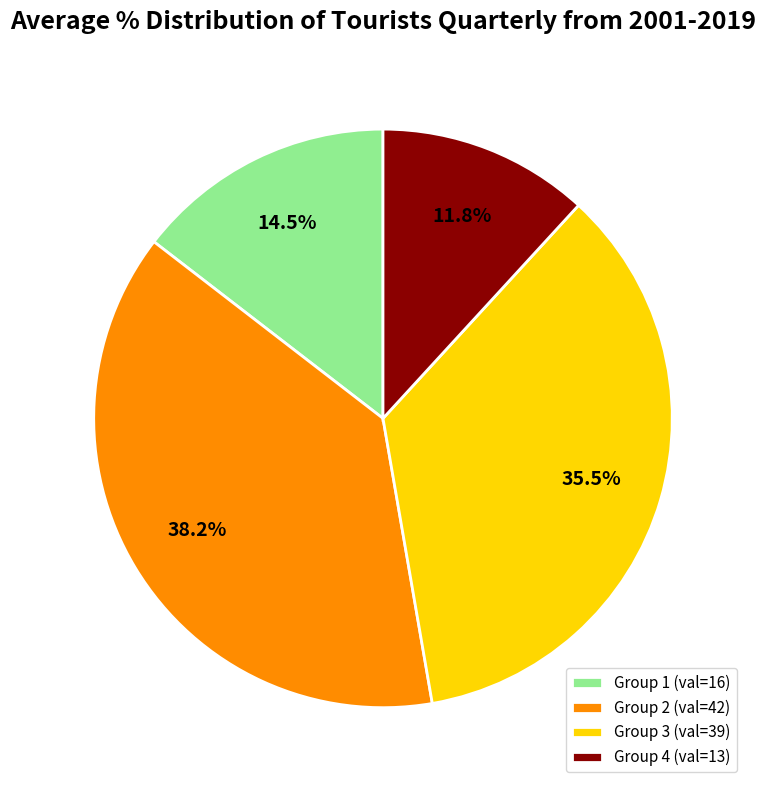

What is the ratio of the value at Group 4 (val=13) to the value at Group 1 (val=16)?

0.8